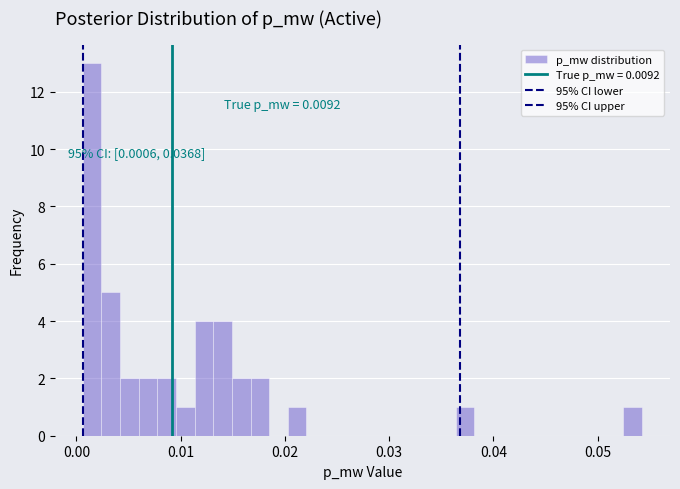

Around what value on the x-axis is the tallest bar? Give the approximate position of its centre, as read against the axis.

0.001